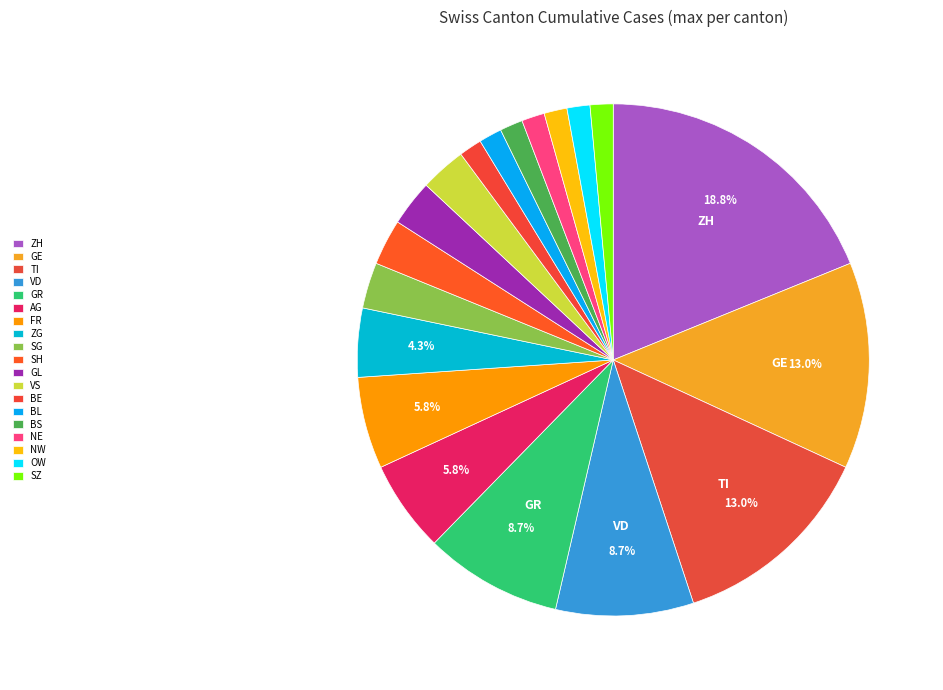

How many slices are in this pie chart?

19